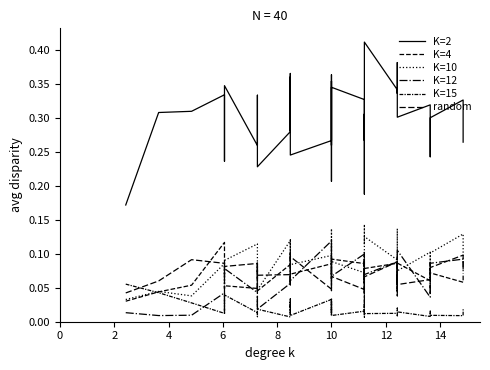

Where do K=4 and random first cross each other?

4 and 6